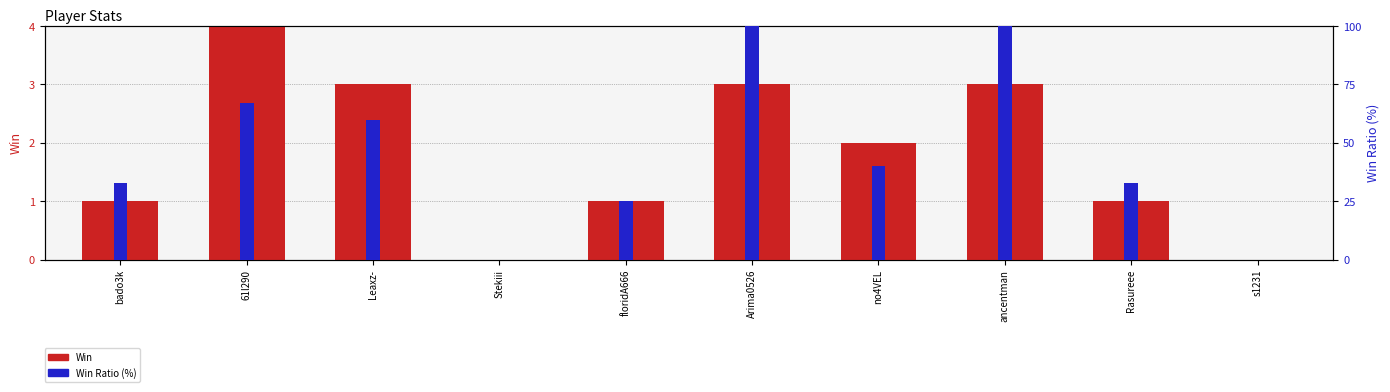

What are all the series names shown in the legend?

Win, Win Ratio (%)